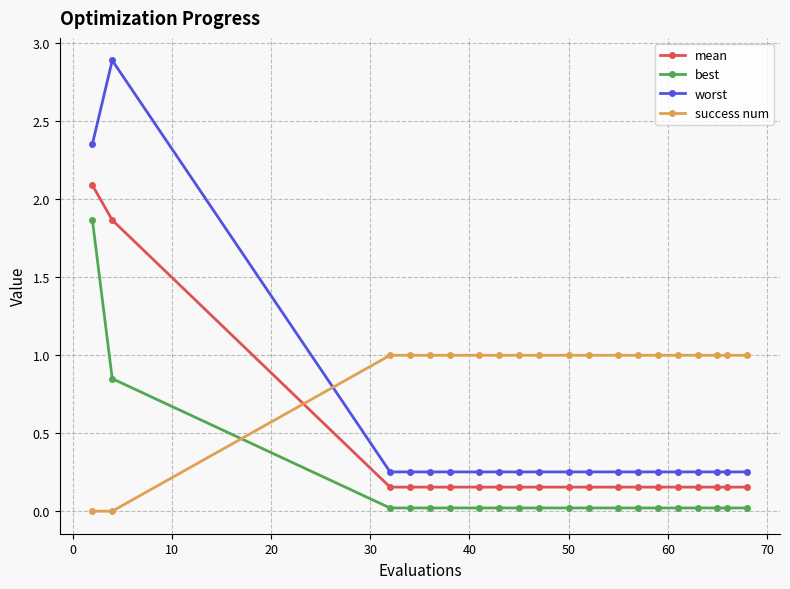

What is the difference between the maximum and second lowest values in the best series?

1.8